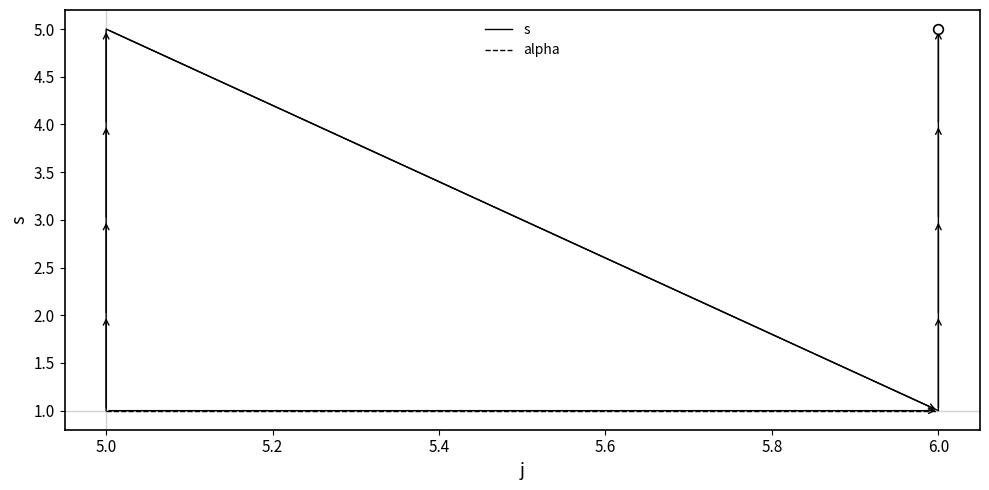

True or false: s has more than 0 interior local peaks.

True